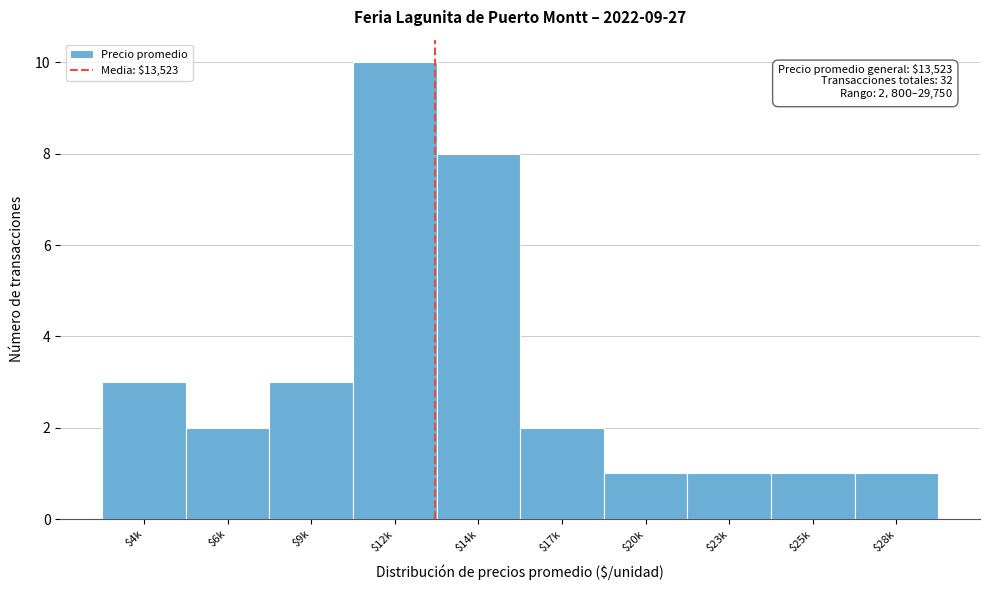

Reading left to right, transcribe all the data shown in this chart.

3	2	3	10	8	2	1	1	1	1